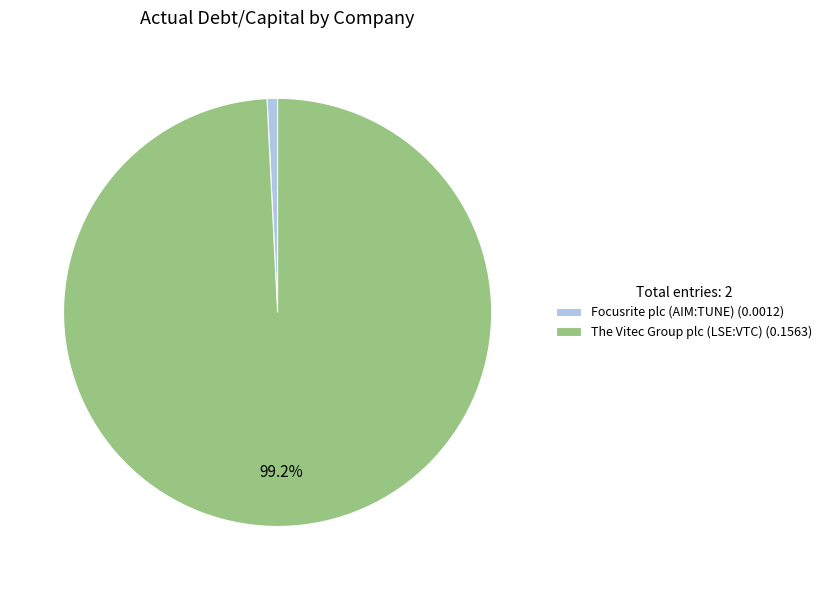

How many slices are in this pie chart?

2